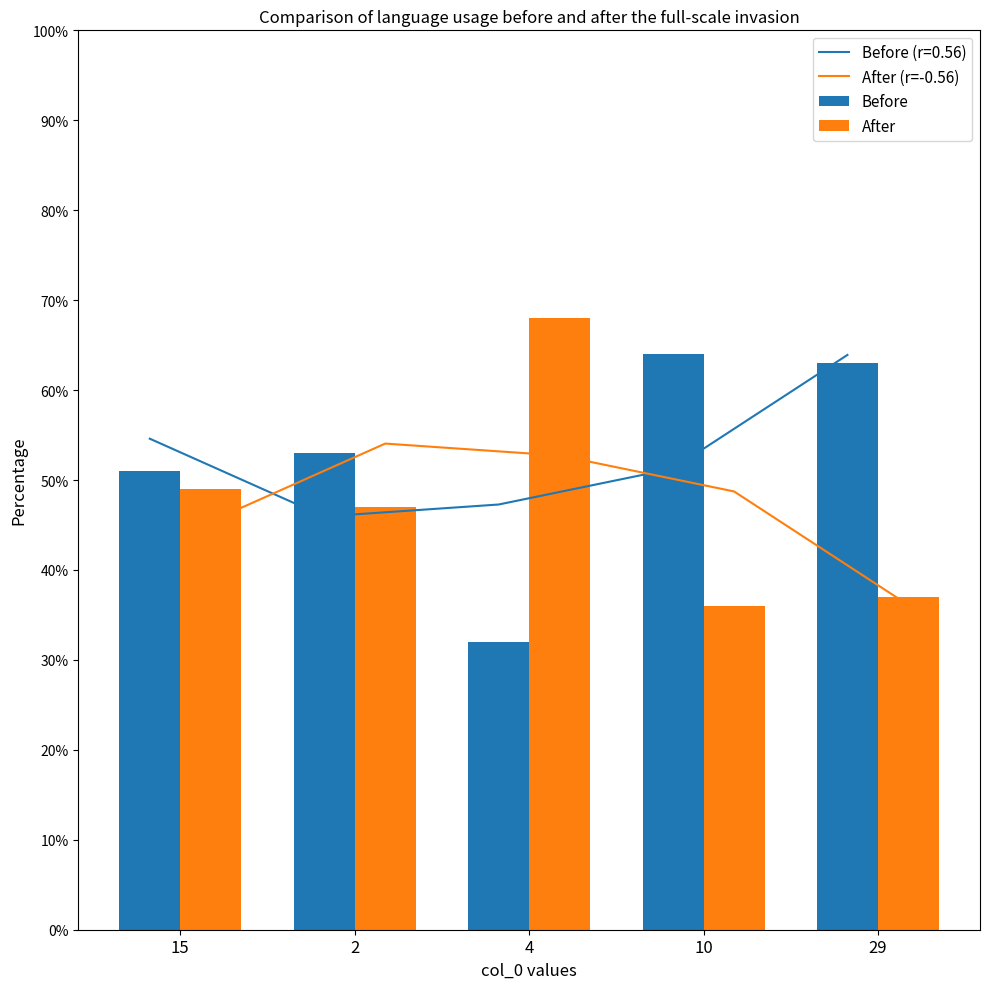

What is the spread (max minus min) of values at 2?

7.1